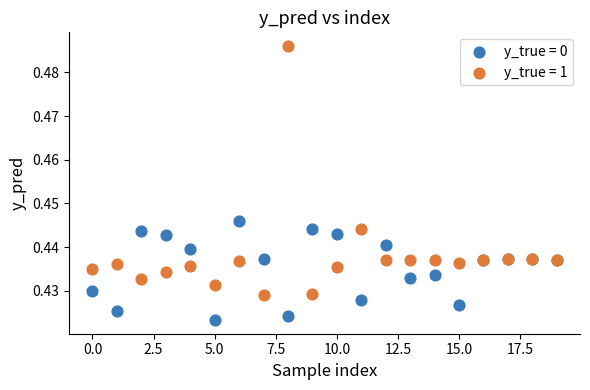

Which series has the largest Y range (max minus min)?

y_true = 1